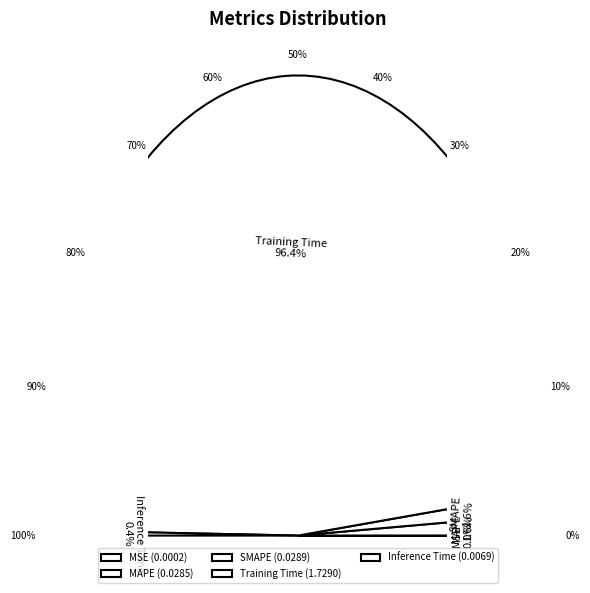

What percentage do SMAPE and Training Time together represent?

98.0%